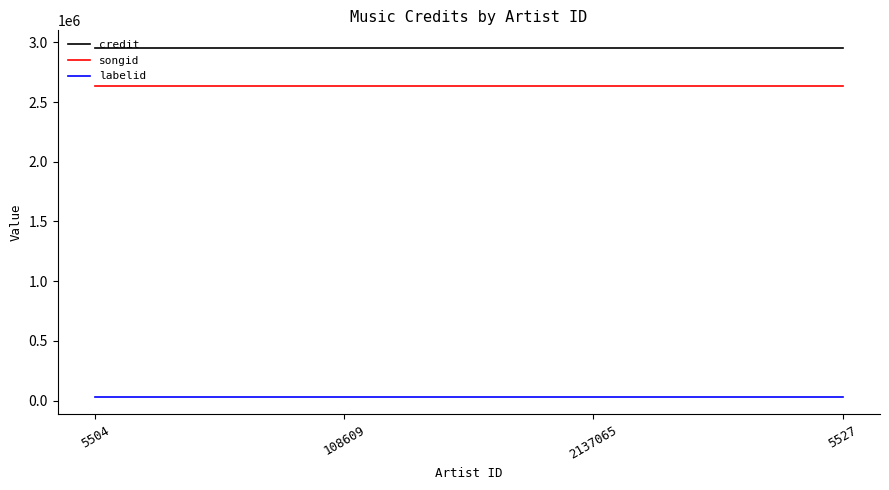

Reading left to right, what are all the values shown in this chart?

credit: 2954509	2954509	2954509	2954509
songid: 2635312	2635312	2635312	2635312
labelid: 31680	31680	31680	31680